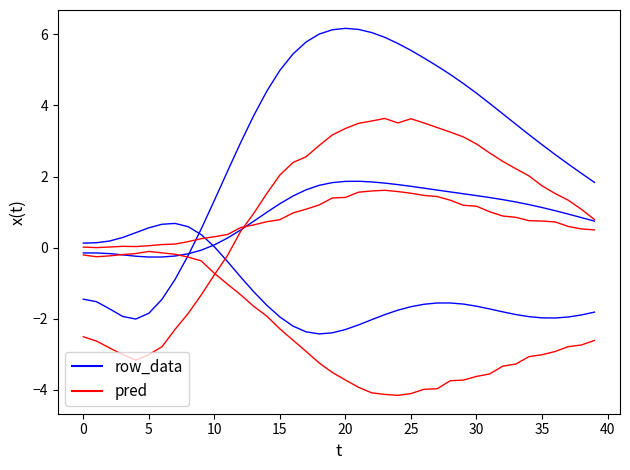

How many lines are shown in the chart?

6